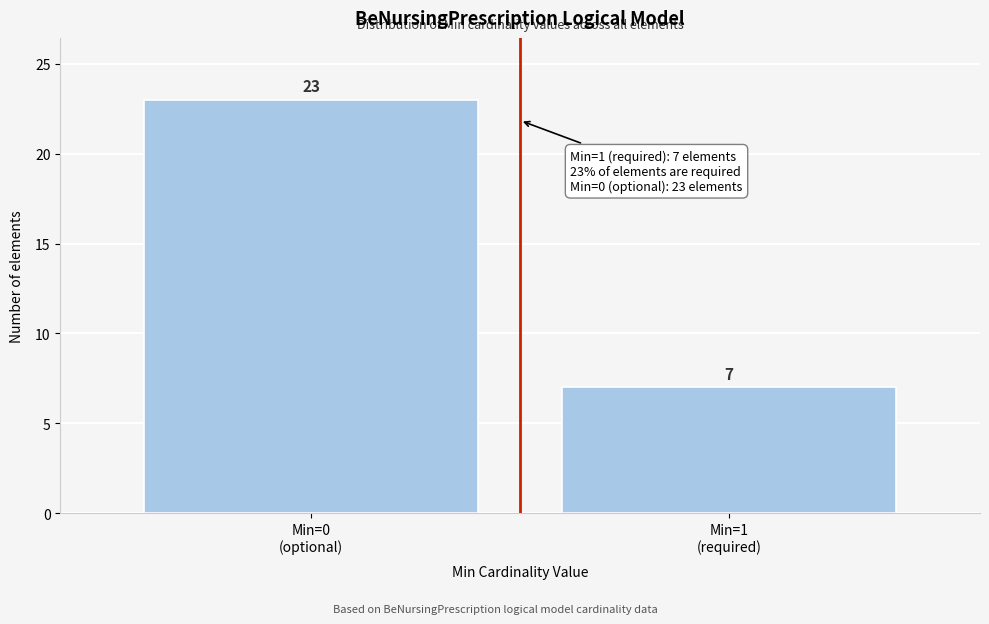

Reading left to right, transcribe all the data shown in this chart.

23	7